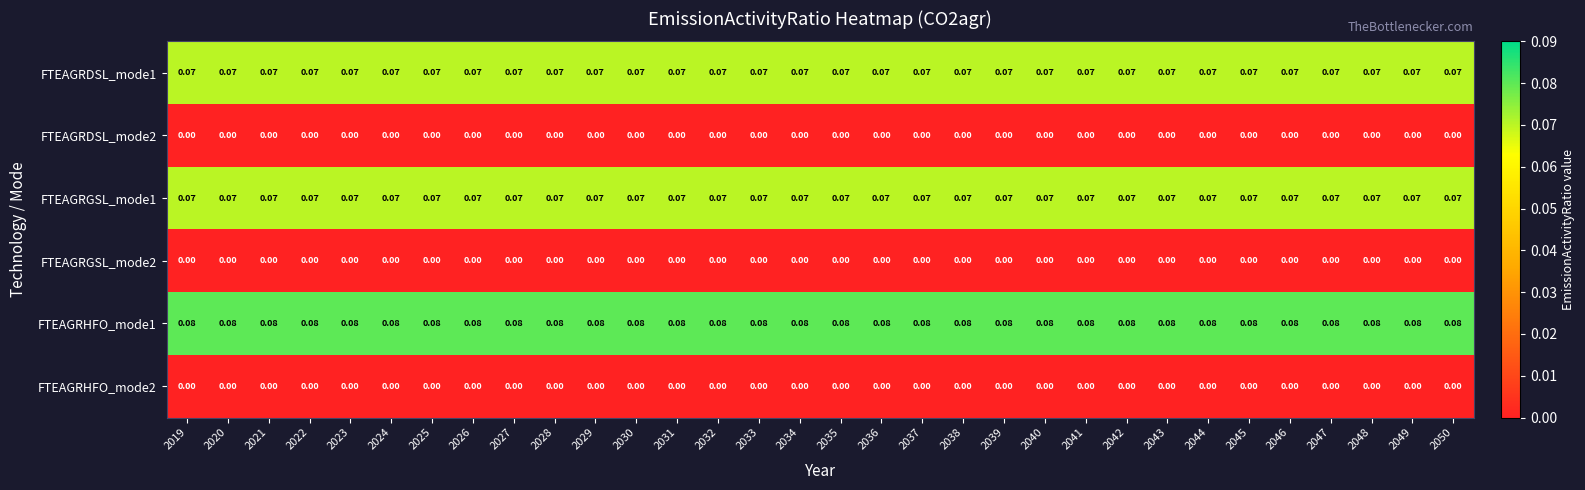

Is the value of FTEAGRGSL_mode2 at 2041 greater than the value of FTEAGRHFO_mode1 at 2026?

No